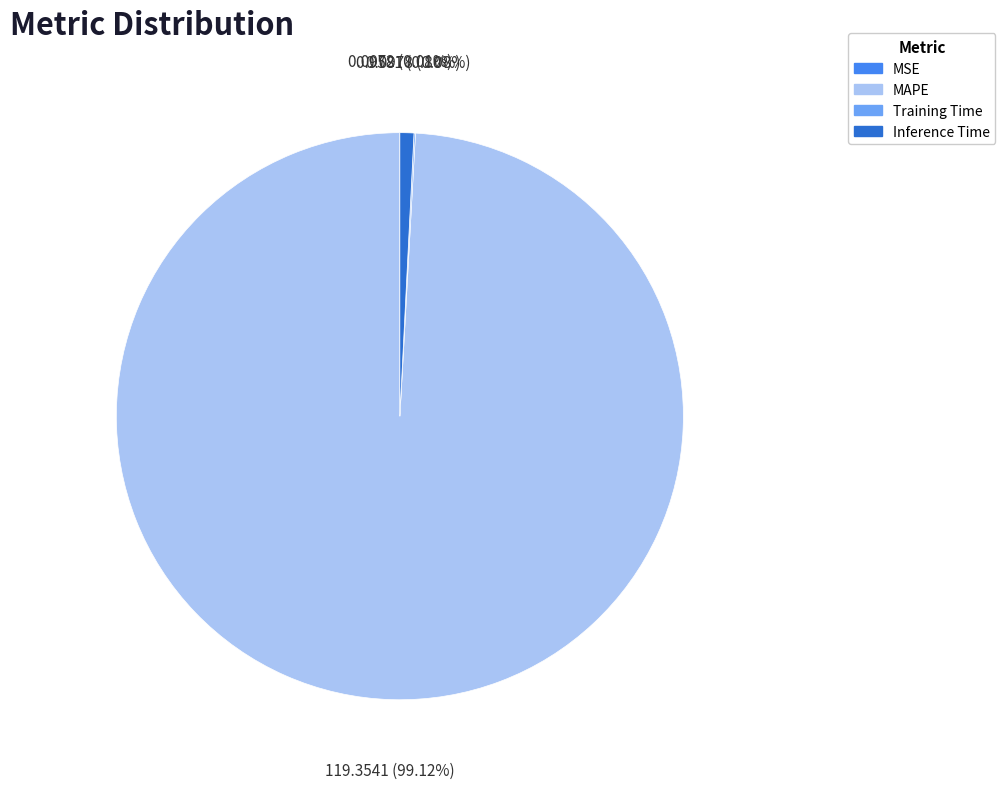

Between MAPE and Inference Time, which is larger?

MAPE